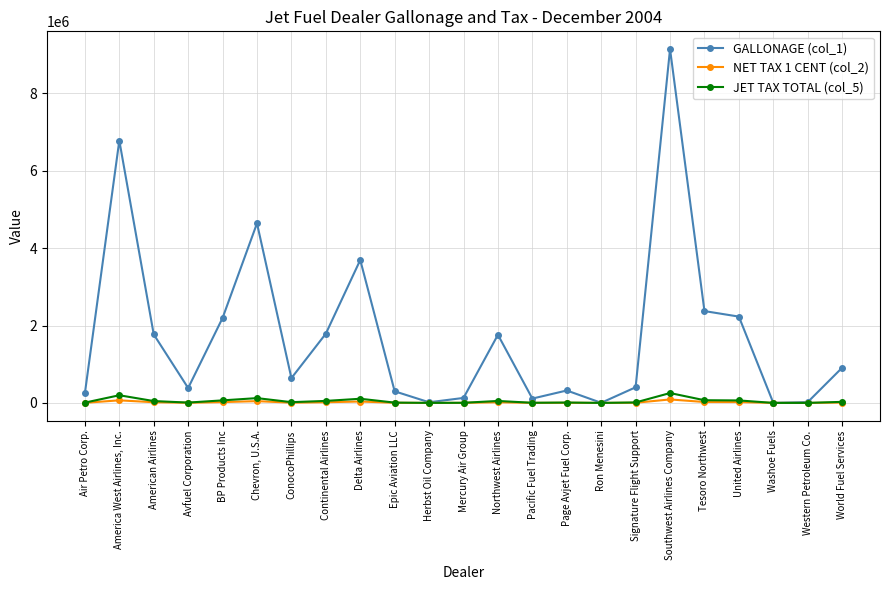

What is the value of the JET TAX TOTAL (col_5) point at the 3rd from the left?

47620.4